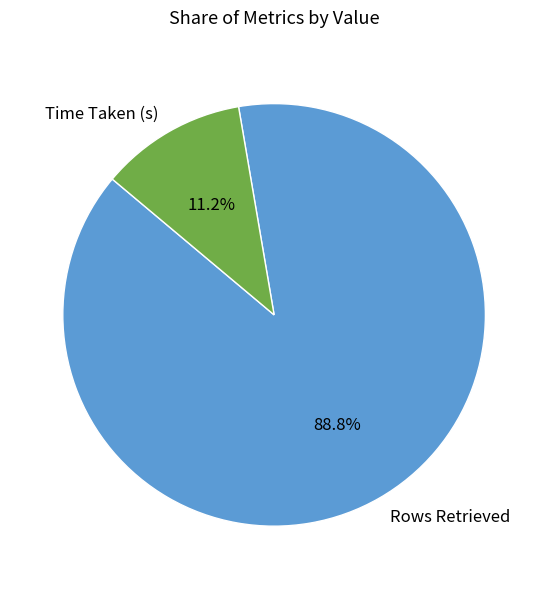

The Rows Retrieved slice represents 89% of the pie. True or false?

True